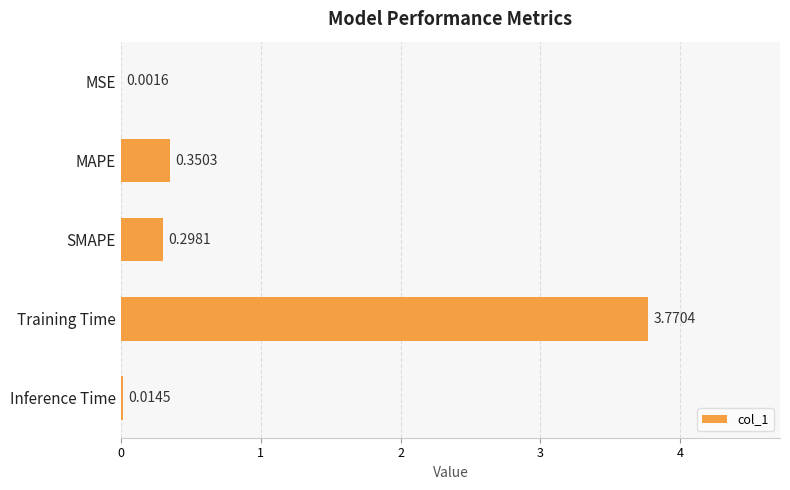

What is the change in value from MAPE to Inference Time?

-0.3